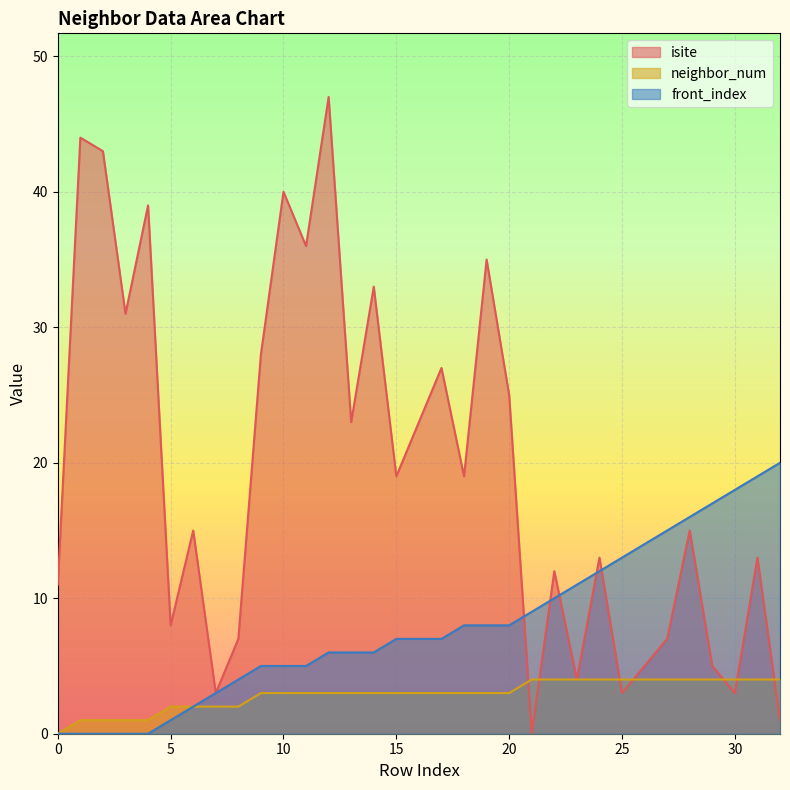

Rank the series by their maximum value, from lowest to highest.

neighbor_num, front_index, isite